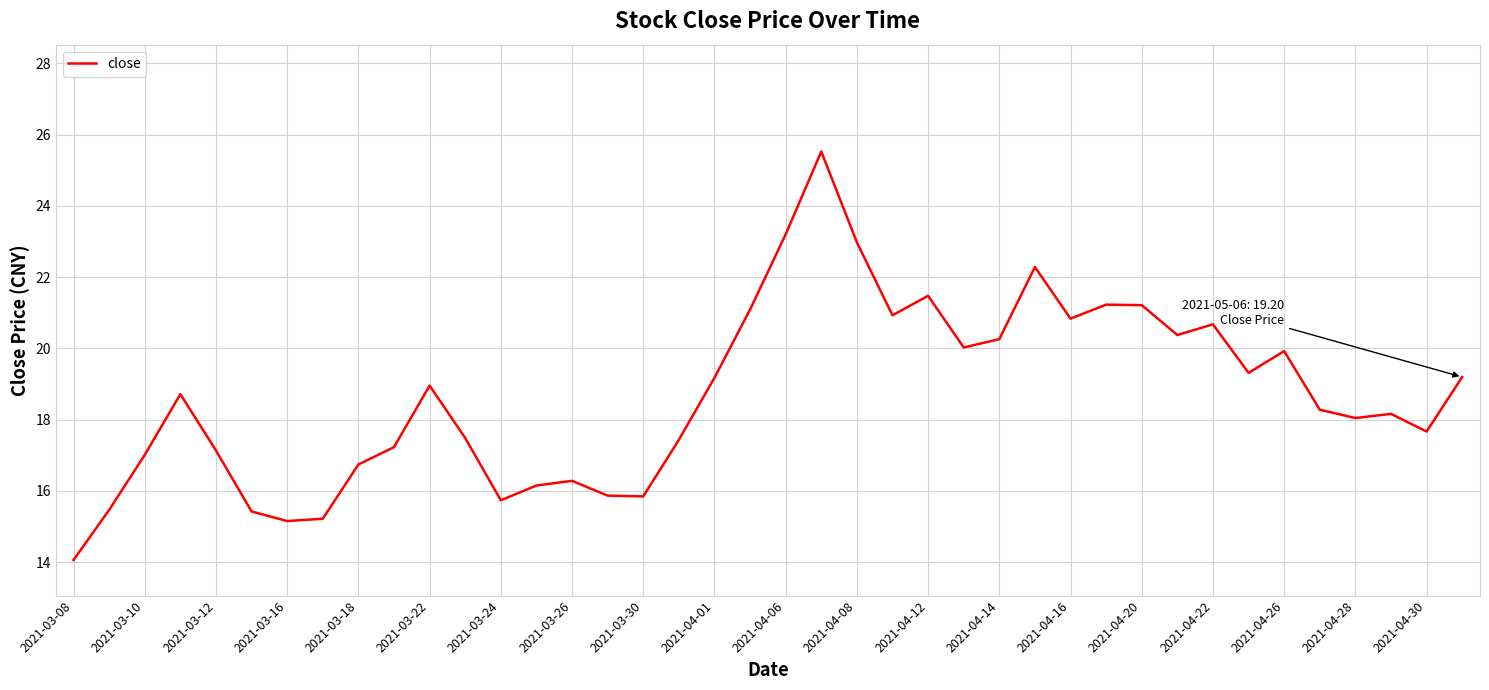

What is the minimum value shown in the chart?

14.1